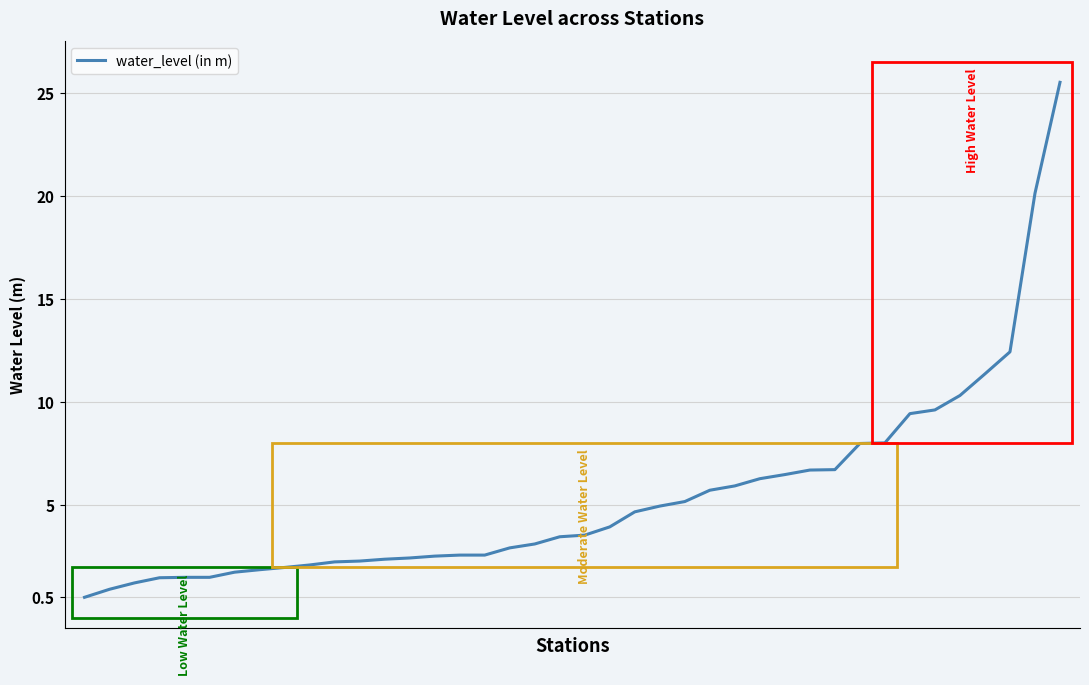

How many lines are shown in the chart?

1